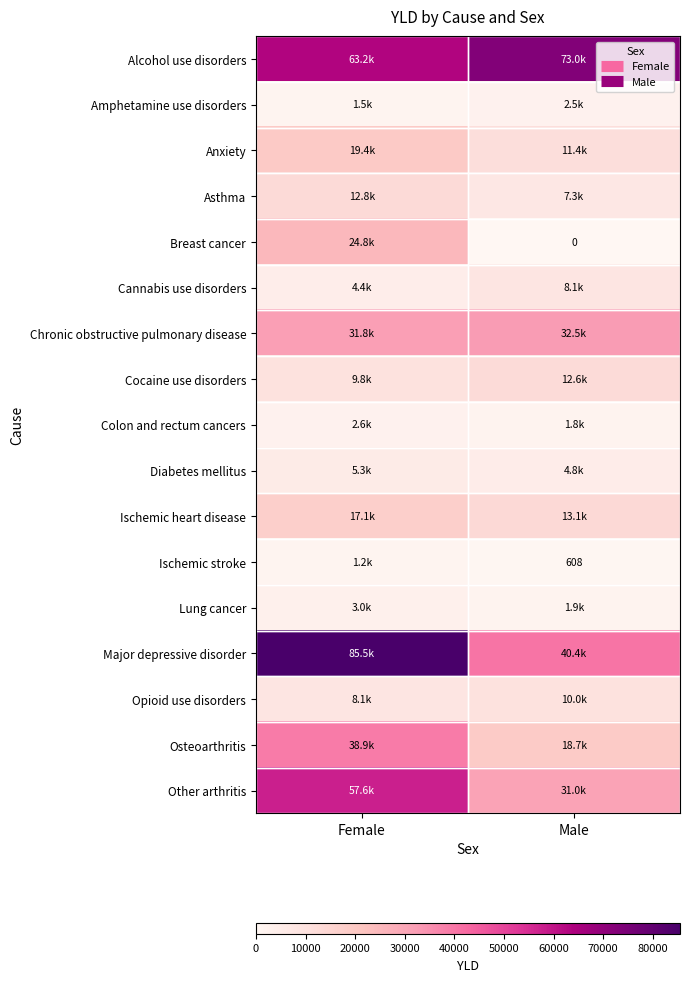

How many data points in Major depressive disorder are above 85478?

1